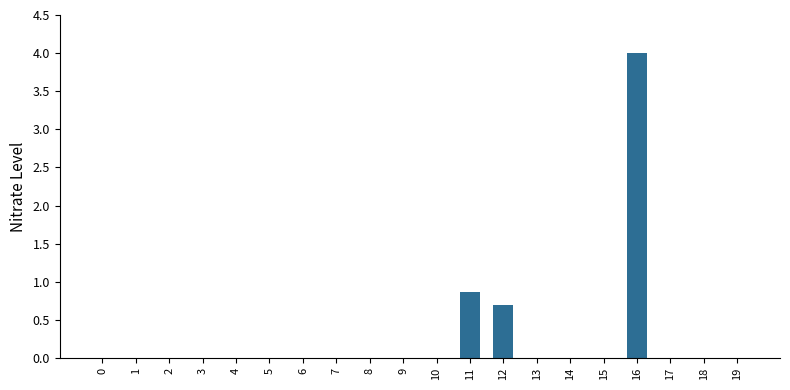

What is the average value?

0.3